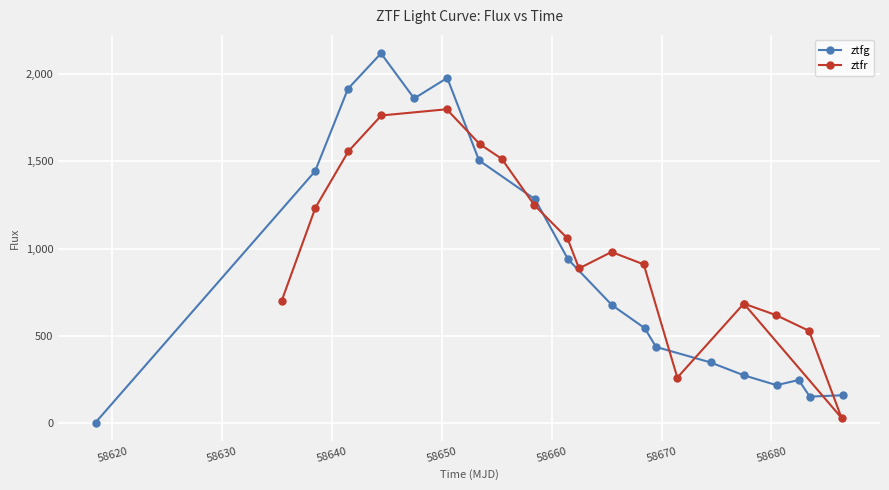

What is the value of the ztfg point at the 3rd from the left?

1912.7